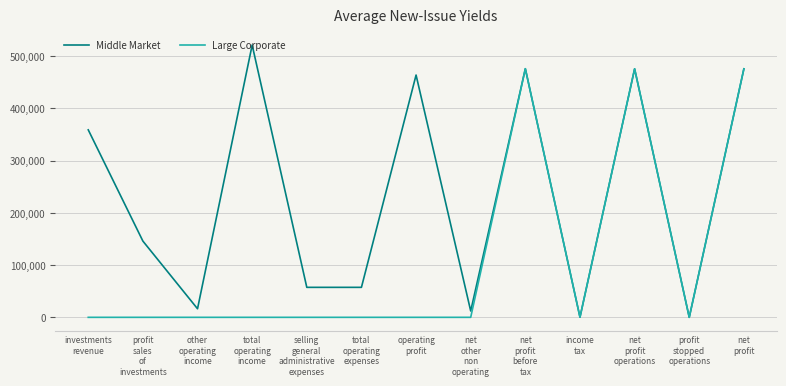

Where is the first local minimum for Middle Market?

other
operating
income